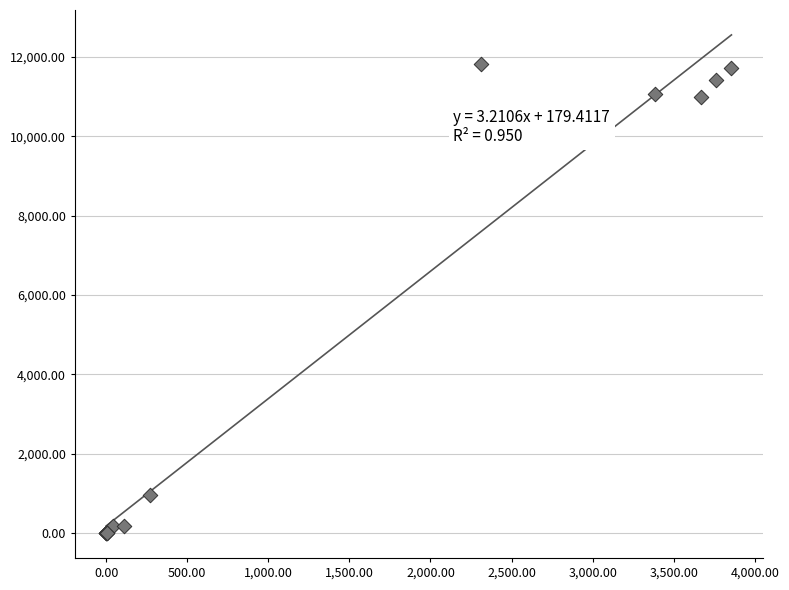

What Y value in the scatter plot is closest to 5908?

961.3